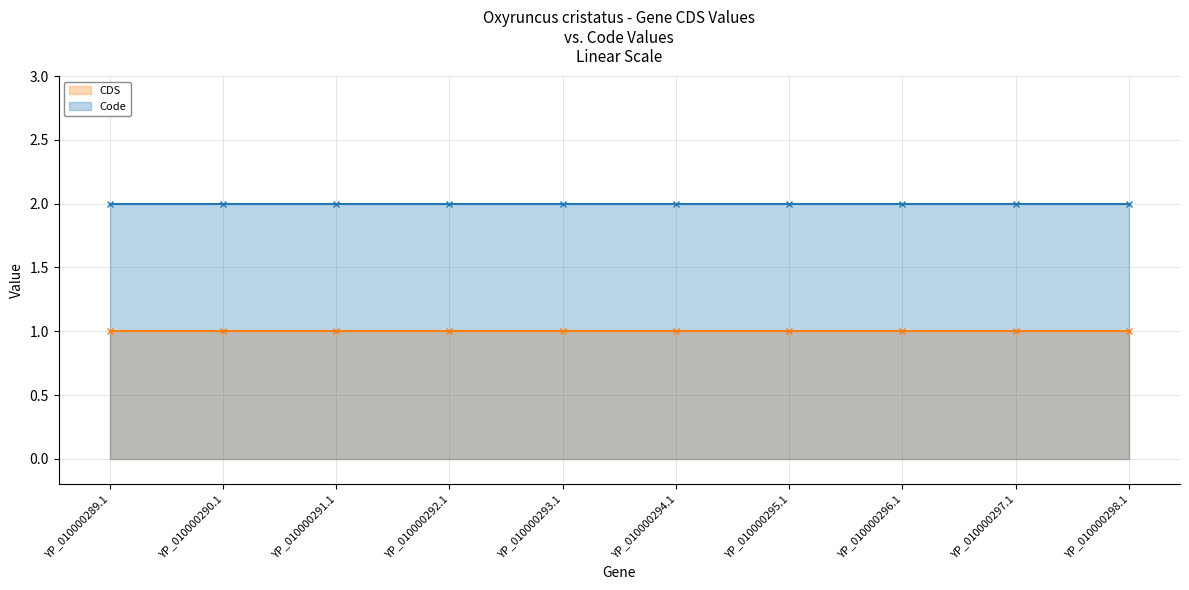

True or false: CDS and Code intersect in this chart.

False